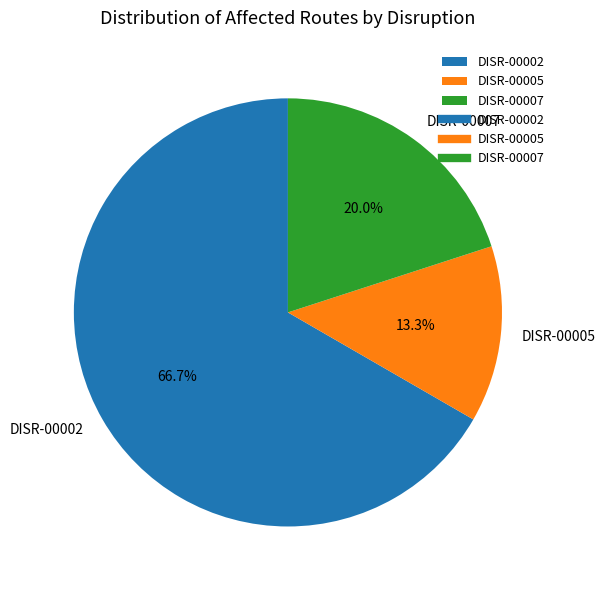

Count the number of slices in the pie.

3